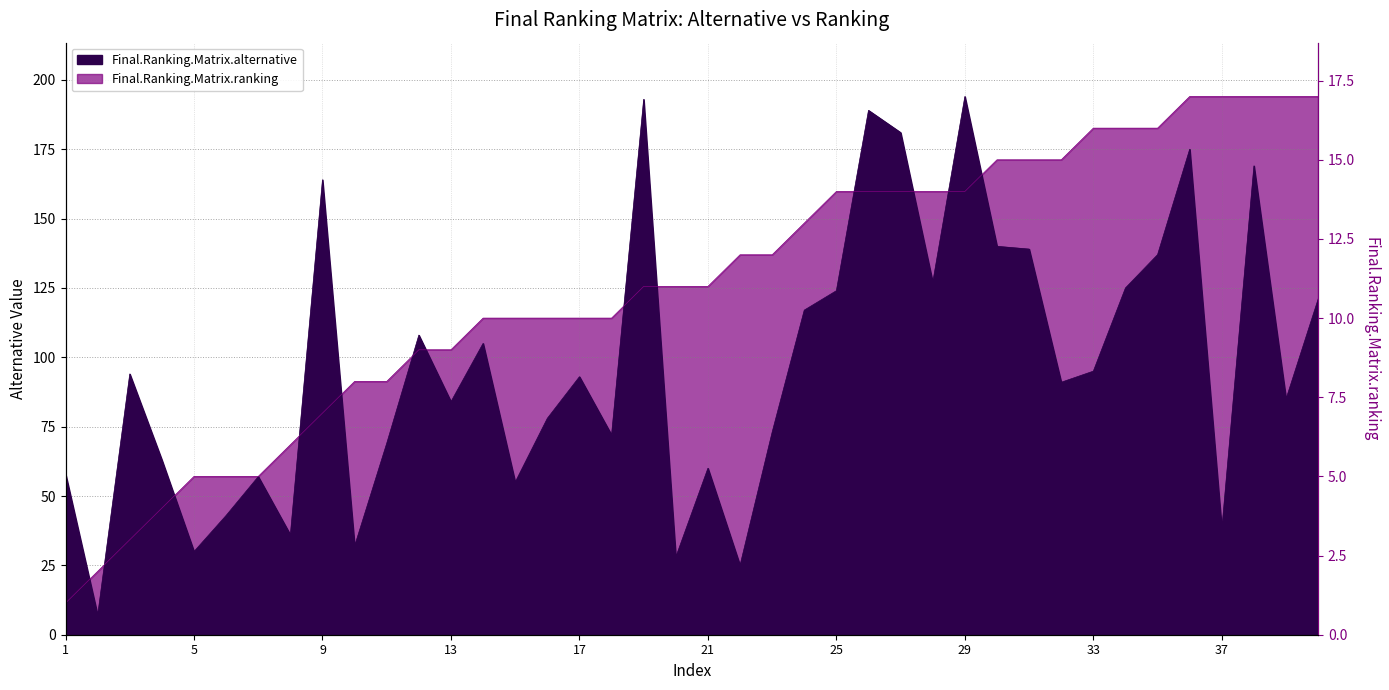

What is the greatest value displayed?

194.0